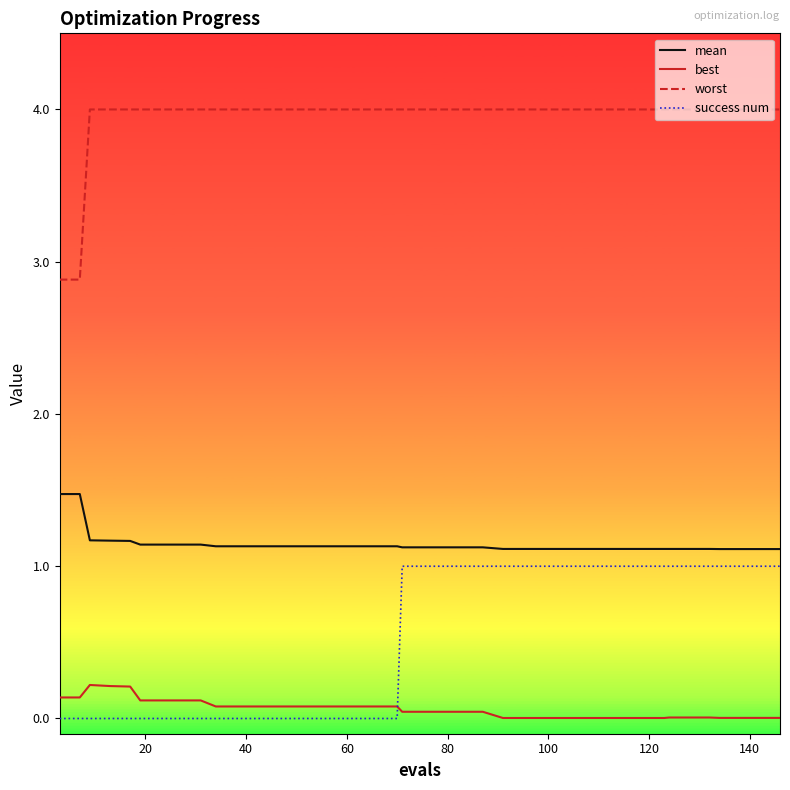

True or false: best and worst cross at least once.

False